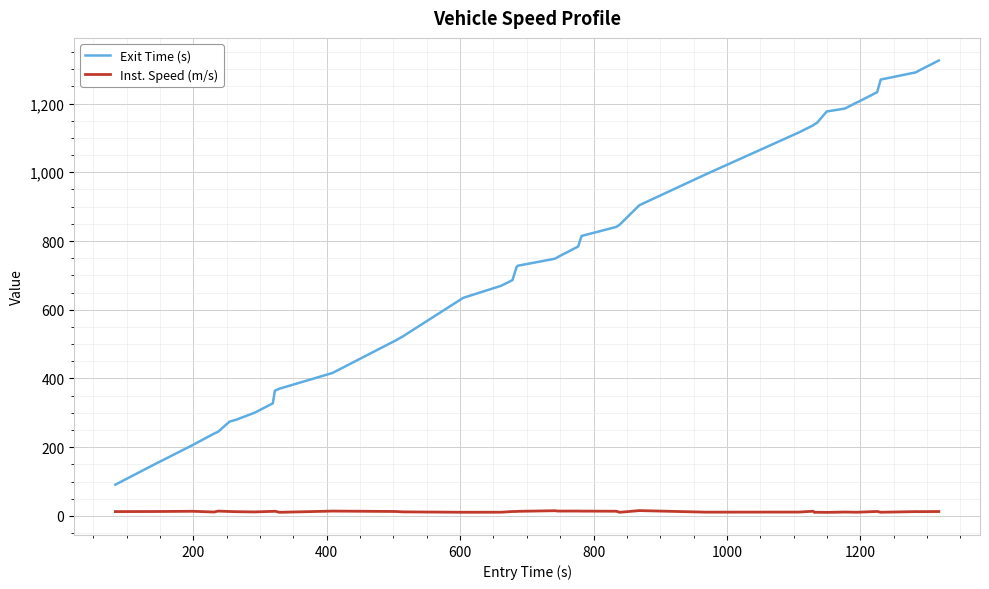

What is the maximum value for Inst. Speed (m/s)?

15.4